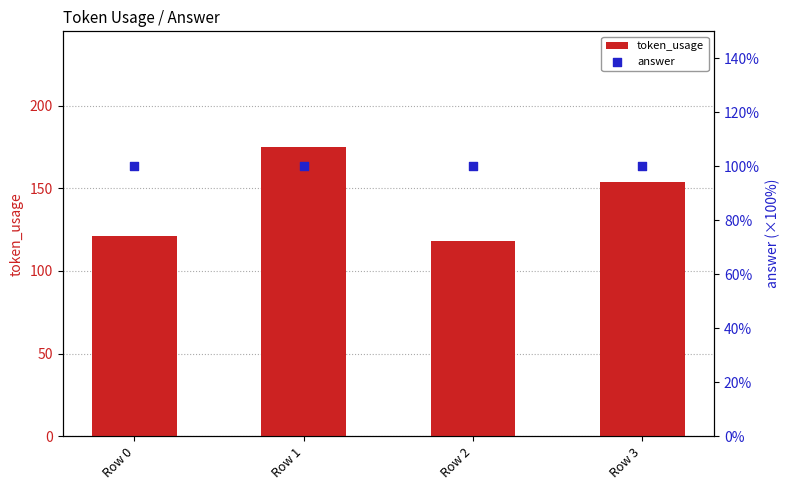

Which series has the widest spread of Y values?

token_usage